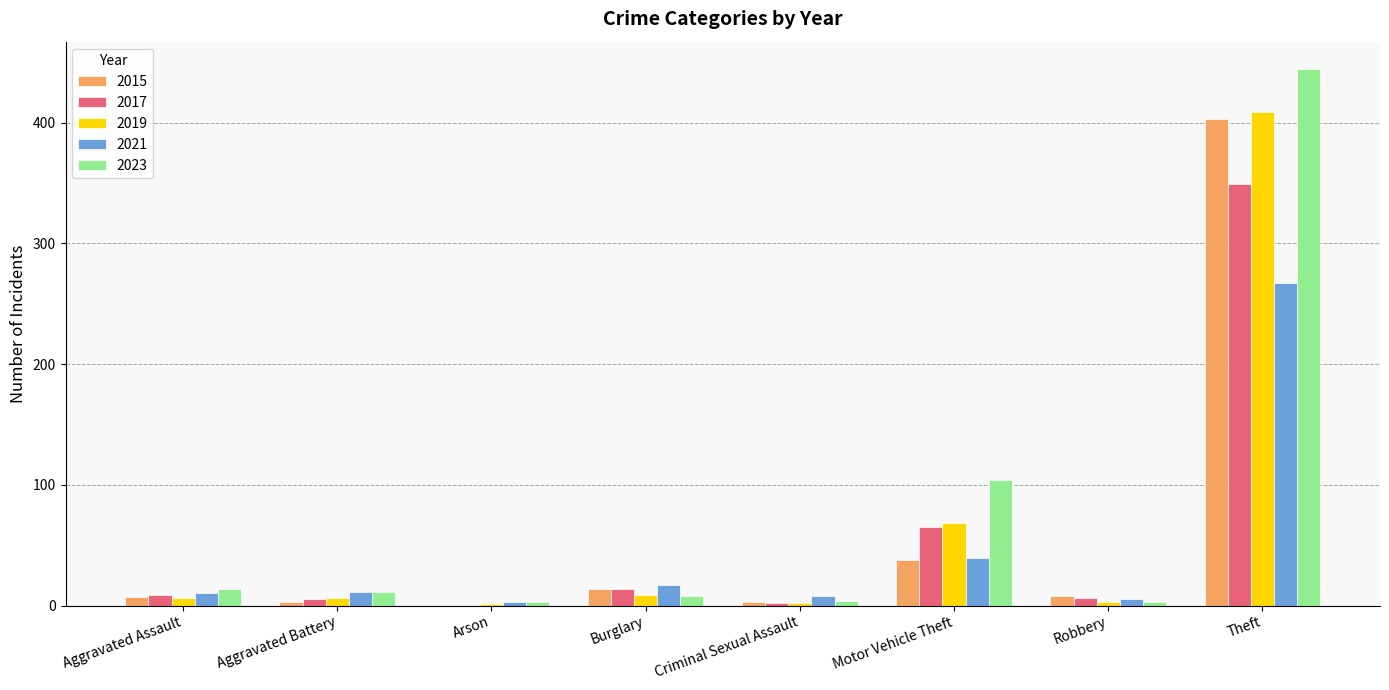

The value of 2021 at Theft is 267. True or false?

True